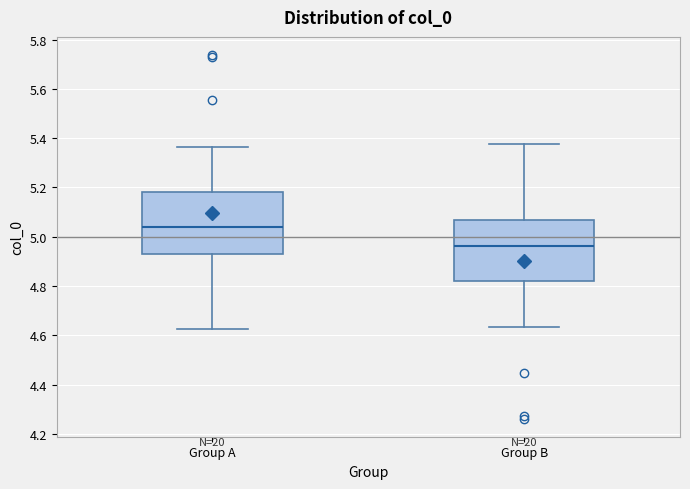

Reading left to right, read every box against the y-axis: the position of its median line, the range the box covers, and the ends of its whiskers. The values are not printed on the chart, so give them approximately, as read against the axis.

Group A: median 5.04, box 4.94 to 5.18, whiskers 4.62 to 5.36
Group B: median 4.96, box 4.82 to 5.06, whiskers 4.64 to 5.38